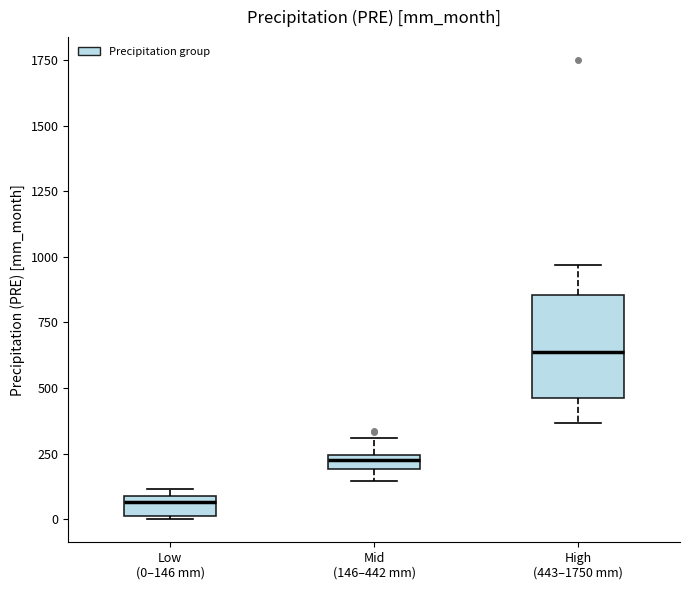

Where is the upper edge of the box for Low (0–146 mm) on the y-axis? The values are not printed on the chart, so give them approximately, as read against the axis.

100